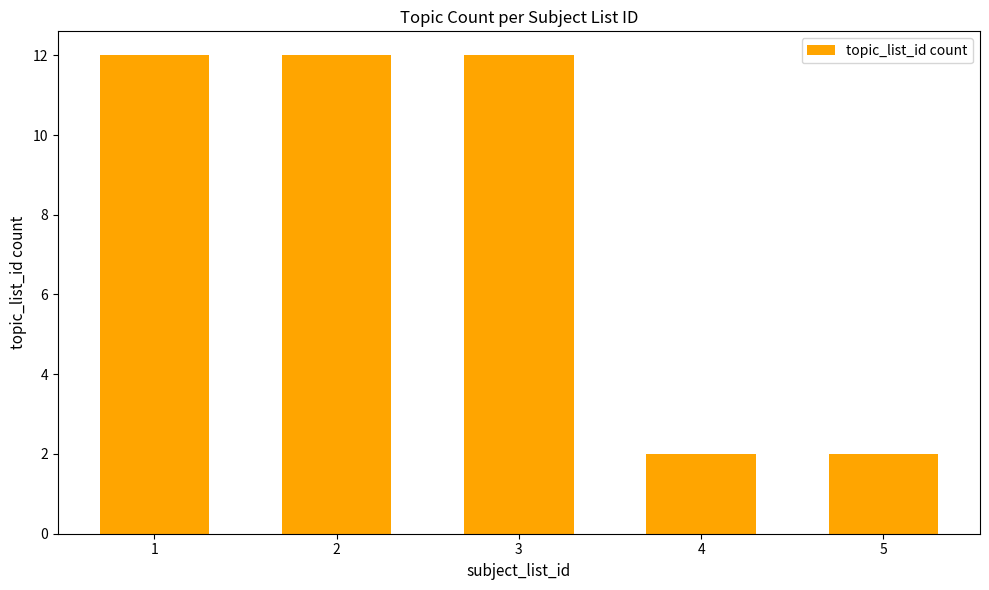

Reading right to left, list all the values displayed in this chart.

2	2	12	12	12